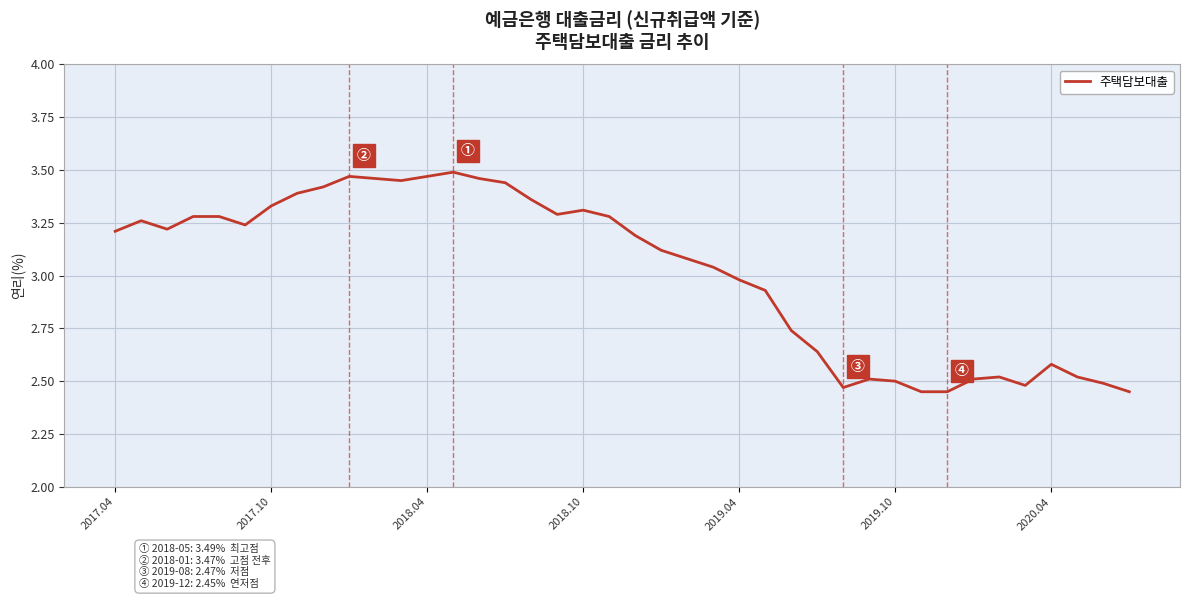

What is the difference between the maximum and minimum values?

1.0